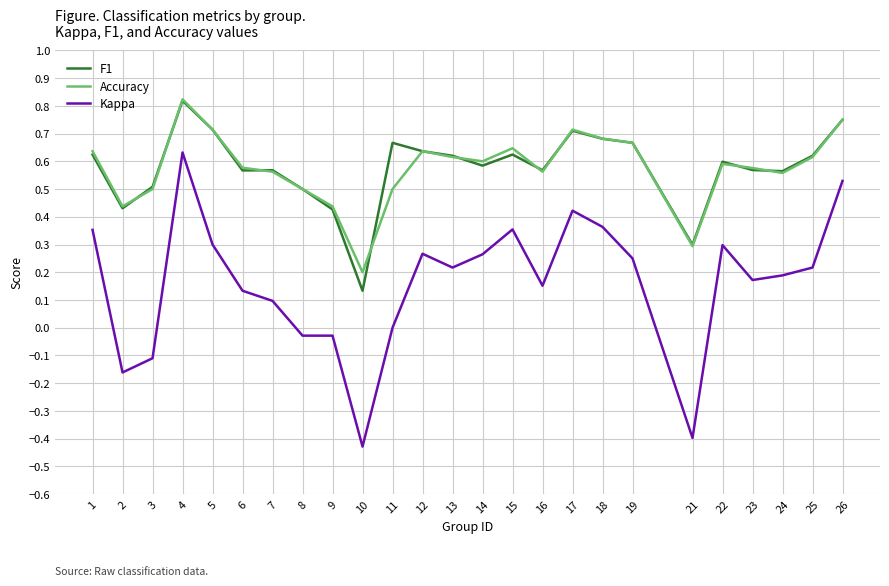

Which label corresponds to the largest value in the chart?

4